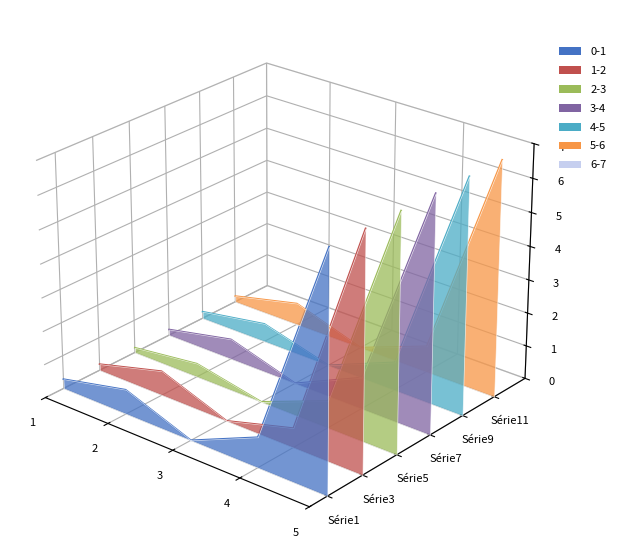

Which has a higher value, 2 or 4?

2